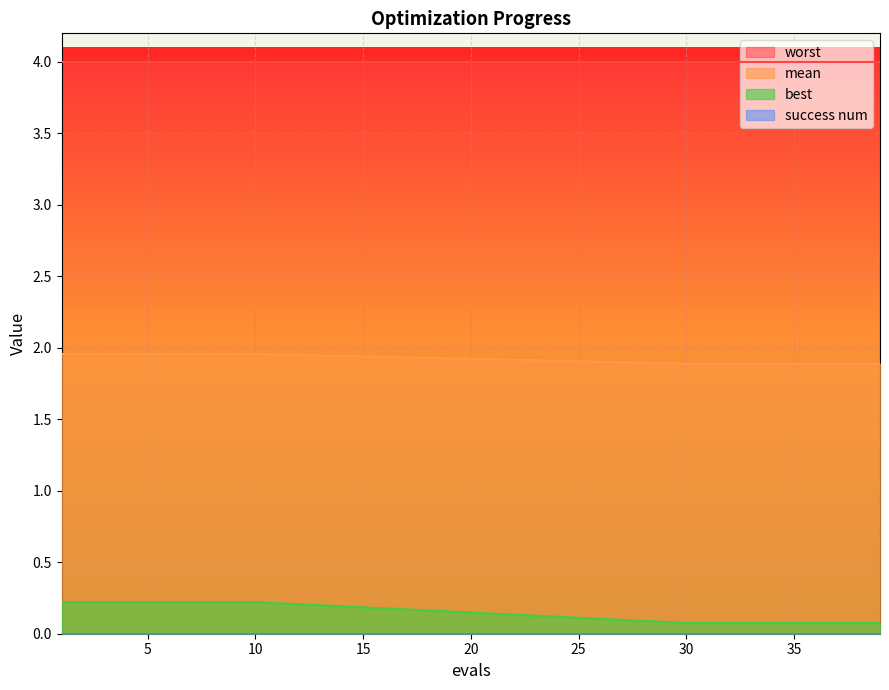

True or false: best has a value of 0.1 at 7.

False